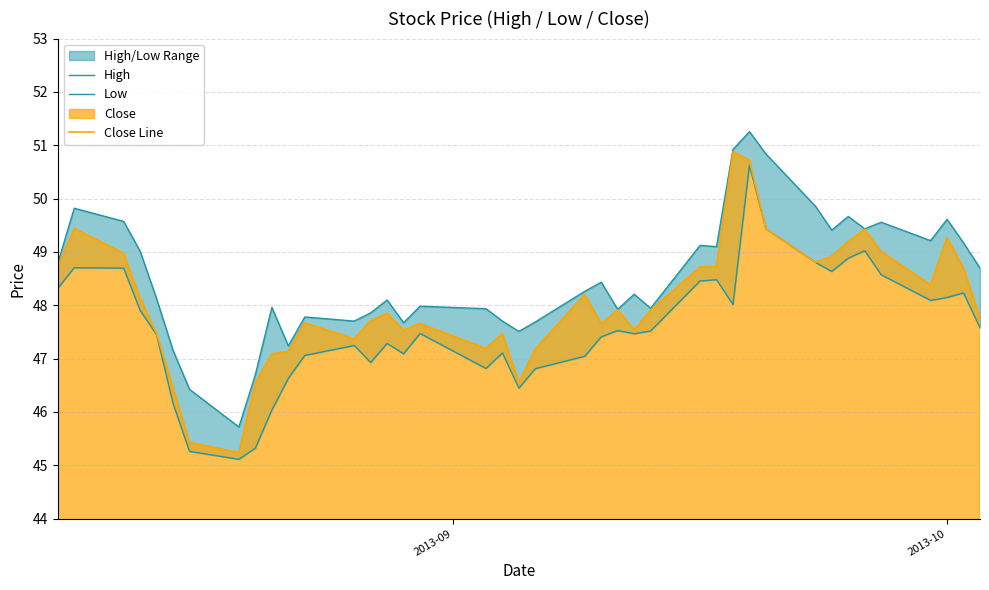

True or false: Close Line and Low intersect in this chart.

False